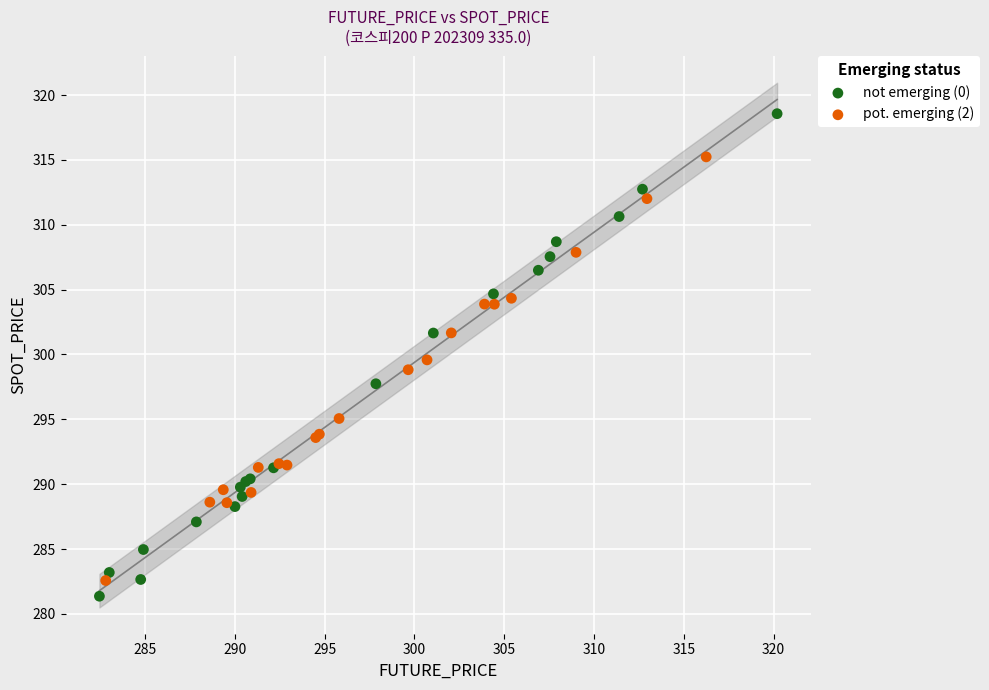

Which series has the widest spread of Y values?

not emerging (0)